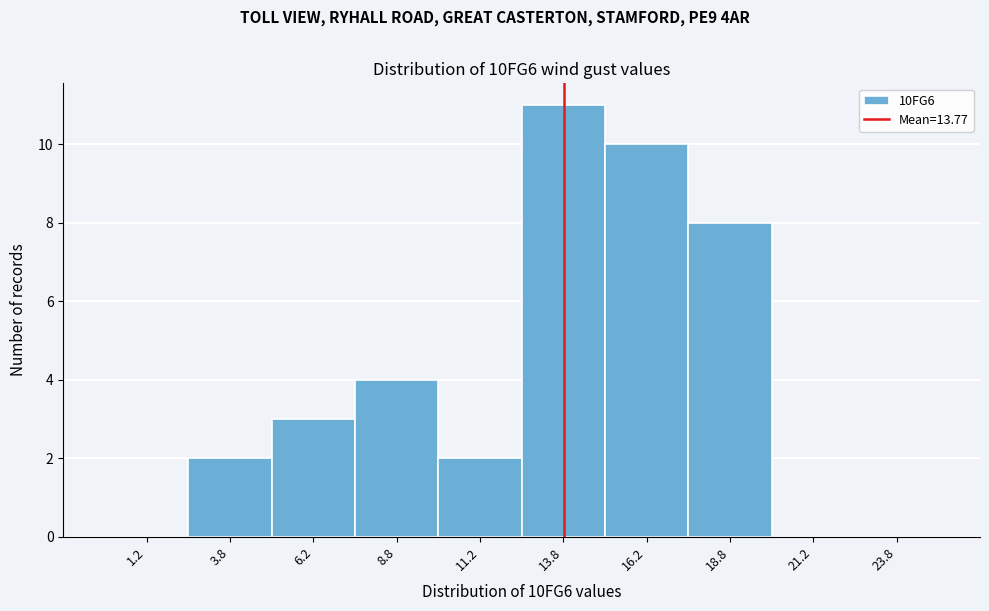

Which range on the x-axis has the tallest bar?

12.5 to 15.0